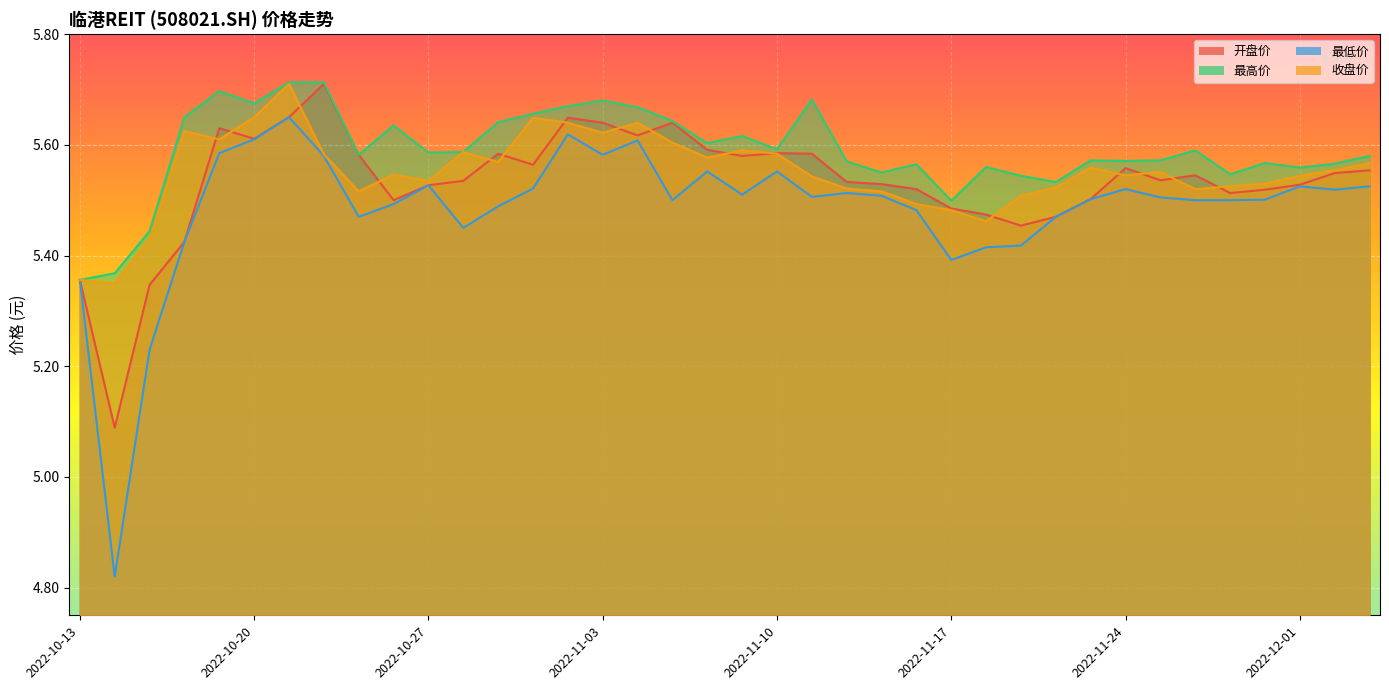

Reading right to left, what are all the values shown in this chart?

开盘价: 2022-12-05=5.6	2022-12-02=5.5	2022-12-01=5.5	2022-11-30=5.5	2022-11-29=5.5	2022-11-28=5.5	2022-11-25=5.5	2022-11-24=5.6	2022-11-23=5.5	2022-11-22=5.5	2022-11-21=5.5	2022-11-18=5.5	2022-11-17=5.5	2022-11-16=5.5	2022-11-15=5.5	2022-11-14=5.5	2022-11-11=5.6	2022-11-10=5.6	2022-11-09=5.6	2022-11-08=5.6	2022-11-07=5.6	2022-11-04=5.6	2022-11-03=5.6	2022-11-02=5.6	2022-11-01=5.6	2022-10-31=5.6	2022-10-28=5.5	2022-10-27=5.5	2022-10-26=5.5	2022-10-25=5.6	2022-10-24=5.7	2022-10-21=5.7	2022-10-20=5.6	2022-10-19=5.6	2022-10-18=5.4	2022-10-17=5.3	2022-10-14=5.1	2022-10-13=5.4
最高价: 2022-12-05=5.6	2022-12-02=5.6	2022-12-01=5.6	2022-11-30=5.6	2022-11-29=5.5	2022-11-28=5.6	2022-11-25=5.6	2022-11-24=5.6	2022-11-23=5.6	2022-11-22=5.5	2022-11-21=5.5	2022-11-18=5.6	2022-11-17=5.5	2022-11-16=5.6	2022-11-15=5.5	2022-11-14=5.6	2022-11-11=5.7	2022-11-10=5.6	2022-11-09=5.6	2022-11-08=5.6	2022-11-07=5.6	2022-11-04=5.7	2022-11-03=5.7	2022-11-02=5.7	2022-11-01=5.7	2022-10-31=5.6	2022-10-28=5.6	2022-10-27=5.6	2022-10-26=5.6	2022-10-25=5.6	2022-10-24=5.7	2022-10-21=5.7	2022-10-20=5.7	2022-10-19=5.7	2022-10-18=5.7	2022-10-17=5.4	2022-10-14=5.4	2022-10-13=5.4
最低价: 2022-12-05=5.5	2022-12-02=5.5	2022-12-01=5.5	2022-11-30=5.5	2022-11-29=5.5	2022-11-28=5.5	2022-11-25=5.5	2022-11-24=5.5	2022-11-23=5.5	2022-11-22=5.5	2022-11-21=5.4	2022-11-18=5.4	2022-11-17=5.4	2022-11-16=5.5	2022-11-15=5.5	2022-11-14=5.5	2022-11-11=5.5	2022-11-10=5.6	2022-11-09=5.5	2022-11-08=5.6	2022-11-07=5.5	2022-11-04=5.6	2022-11-03=5.6	2022-11-02=5.6	2022-11-01=5.5	2022-10-31=5.5	2022-10-28=5.5	2022-10-27=5.5	2022-10-26=5.5	2022-10-25=5.5	2022-10-24=5.6	2022-10-21=5.7	2022-10-20=5.6	2022-10-19=5.6	2022-10-18=5.4	2022-10-17=5.2	2022-10-14=4.8	2022-10-13=5.4
收盘价: 2022-12-05=5.6	2022-12-02=5.6	2022-12-01=5.5	2022-11-30=5.5	2022-11-29=5.5	2022-11-28=5.5	2022-11-25=5.6	2022-11-24=5.5	2022-11-23=5.6	2022-11-22=5.5	2022-11-21=5.5	2022-11-18=5.5	2022-11-17=5.5	2022-11-16=5.5	2022-11-15=5.5	2022-11-14=5.5	2022-11-11=5.5	2022-11-10=5.6	2022-11-09=5.6	2022-11-08=5.6	2022-11-07=5.6	2022-11-04=5.6	2022-11-03=5.6	2022-11-02=5.6	2022-11-01=5.6	2022-10-31=5.6	2022-10-28=5.6	2022-10-27=5.5	2022-10-26=5.5	2022-10-25=5.5	2022-10-24=5.6	2022-10-21=5.7	2022-10-20=5.7	2022-10-19=5.6	2022-10-18=5.6	2022-10-17=5.4	2022-10-14=5.3	2022-10-13=5.4